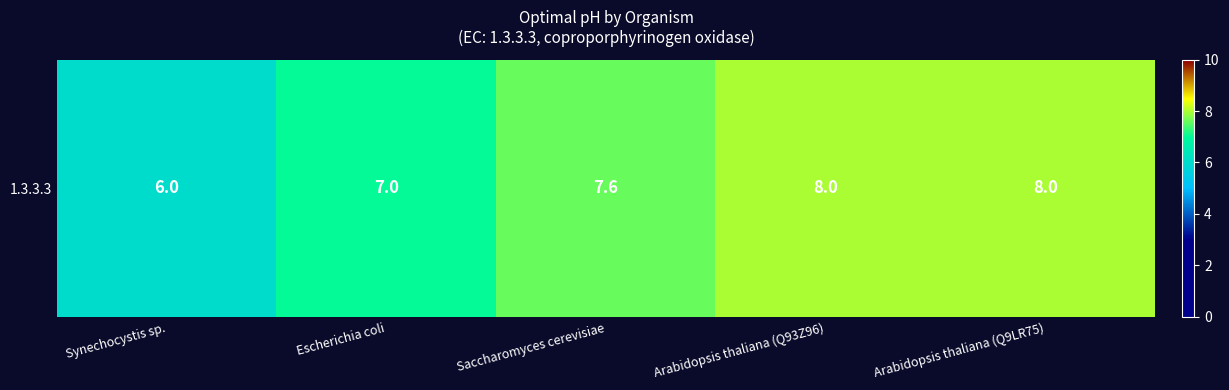

List the labels in order of value, largest first.

Arabidopsis thaliana (Q93Z96), Arabidopsis thaliana (Q9LR75), Saccharomyces cerevisiae, Escherichia coli, Synechocystis sp.